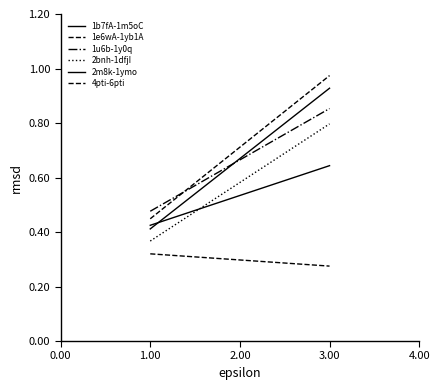

True or false: 1b7fA-1m5oC has a value of 1.1 at 3.00.

False